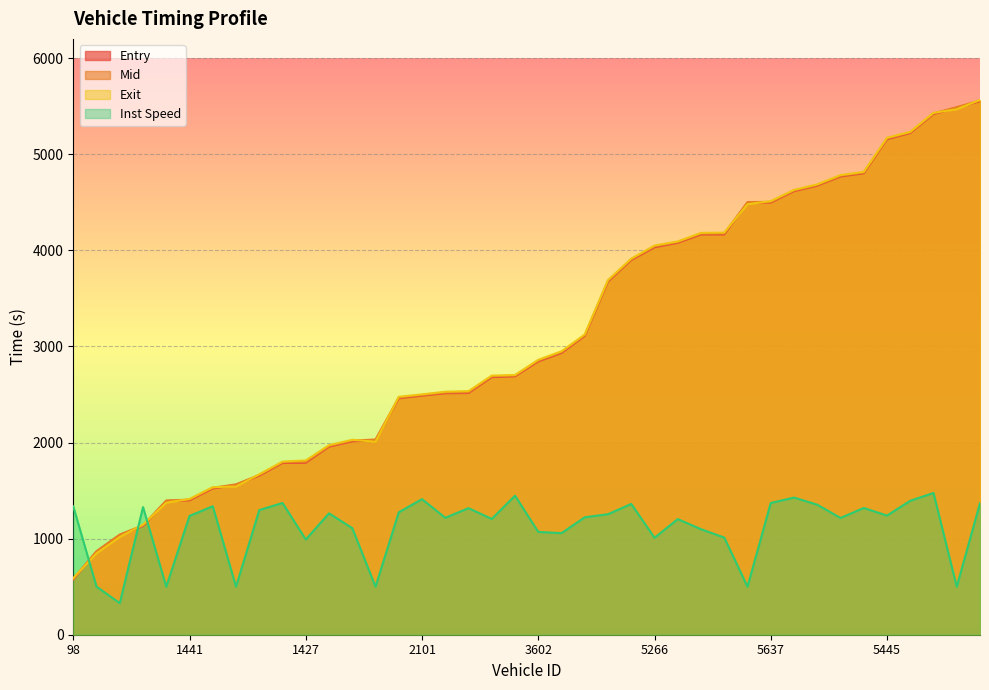

How many data points does each series have?

40